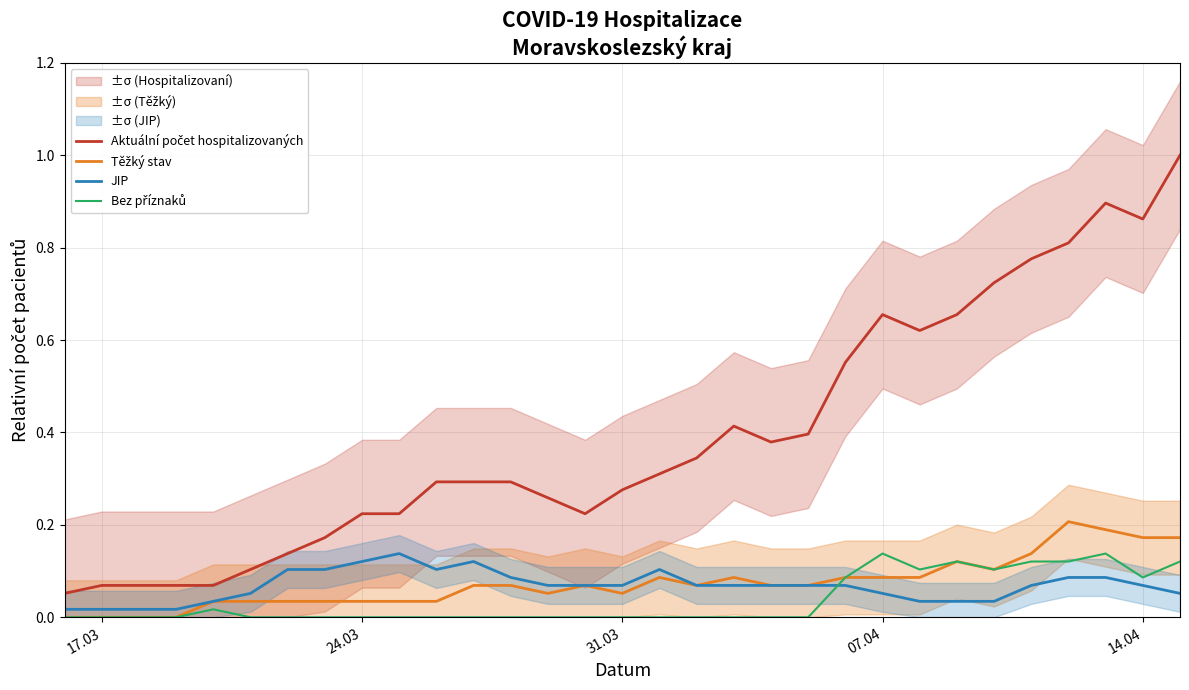

At how many categories does at least one series exceed 0?

31